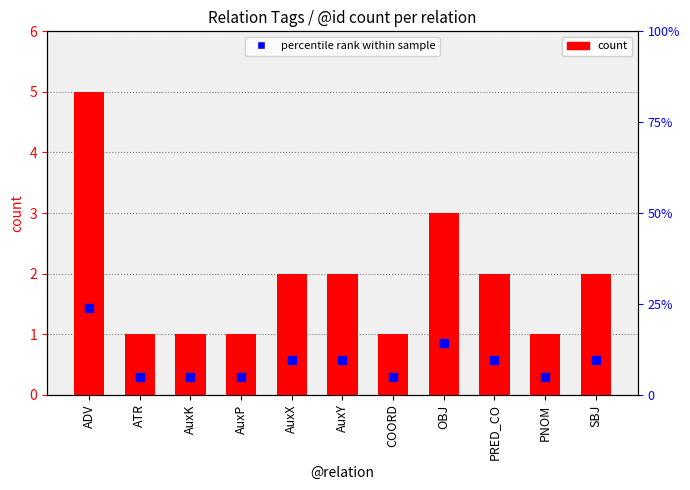

At AuxK, list the series in order from largest to smallest.

percentile rank within sample, count